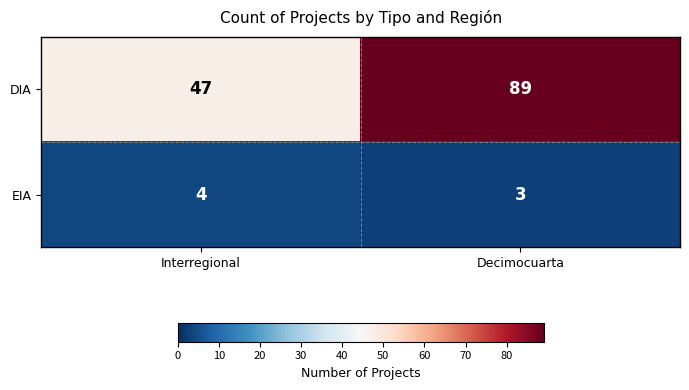

The DIA series shows 41 at Decimocuarta. True or false?

False